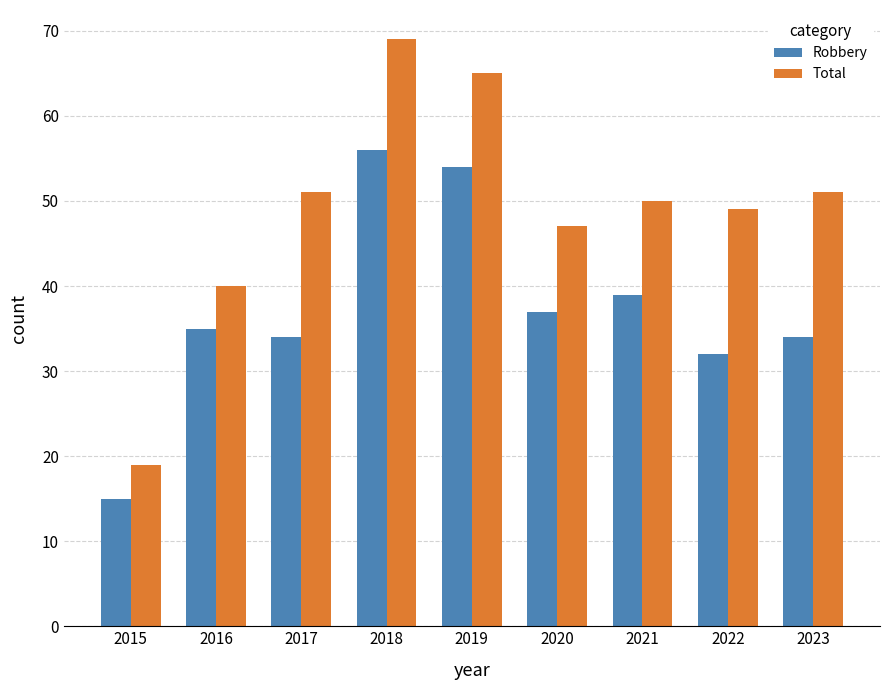

Is the value of Total at 2021 greater than the value of Robbery at 2017?

Yes